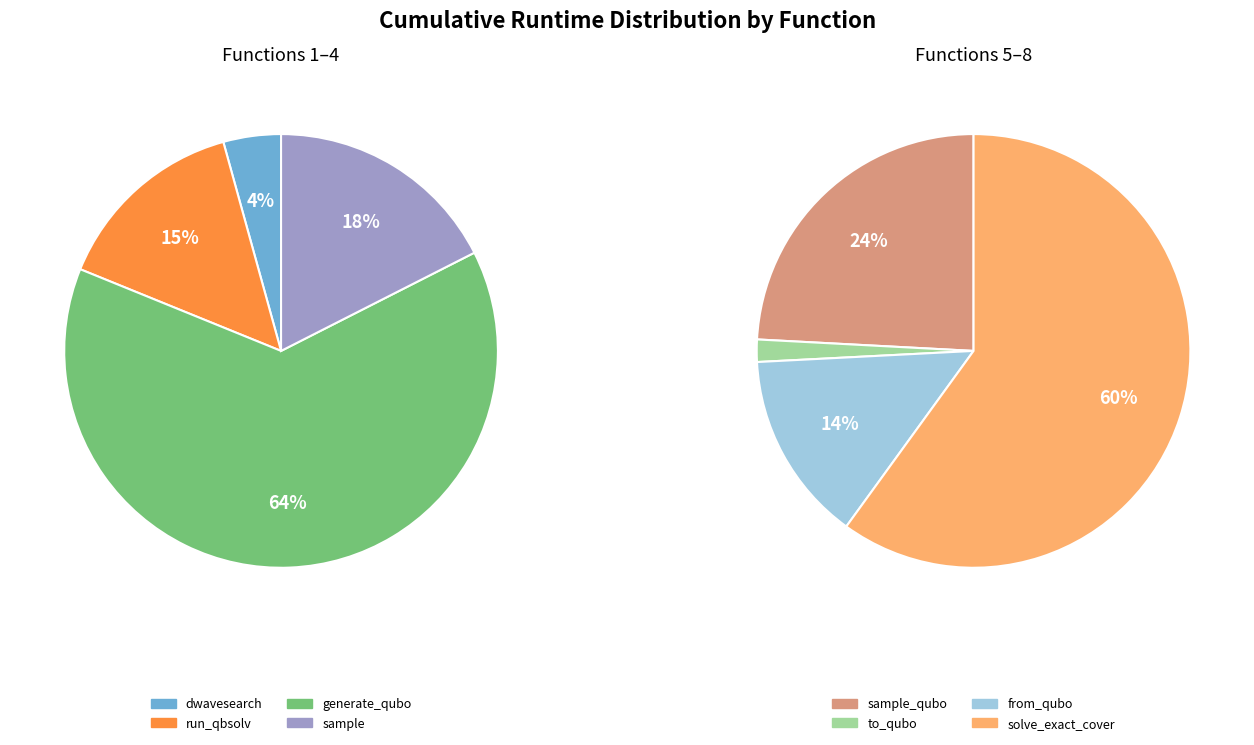

What is the ratio of the value at generate_qubo_numpy_multi_processing to the value at sample?

3.6